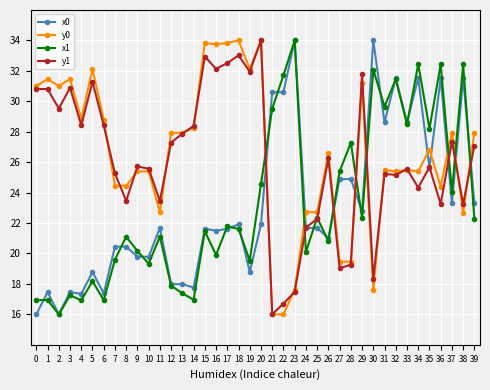

At which category is the sum across all series the highest?

20